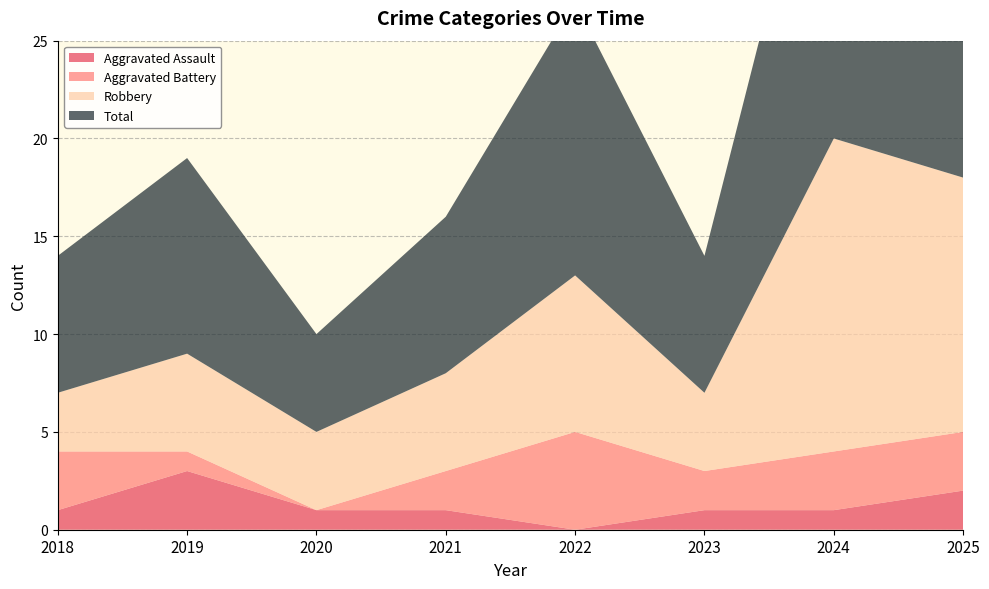

Reading right to left, list all the values displayed in this chart.

Aggravated Assault: 2025=2	2024=1	2023=1	2022=0	2021=1	2020=1	2019=3	2018=1
Aggravated Battery: 2025=3	2024=3	2023=2	2022=5	2021=2	2020=0	2019=1	2018=3
Robbery: 2025=13	2024=16	2023=4	2022=8	2021=5	2020=4	2019=5	2018=3
Total: 2025=18	2024=20	2023=7	2022=14	2021=8	2020=5	2019=10	2018=7